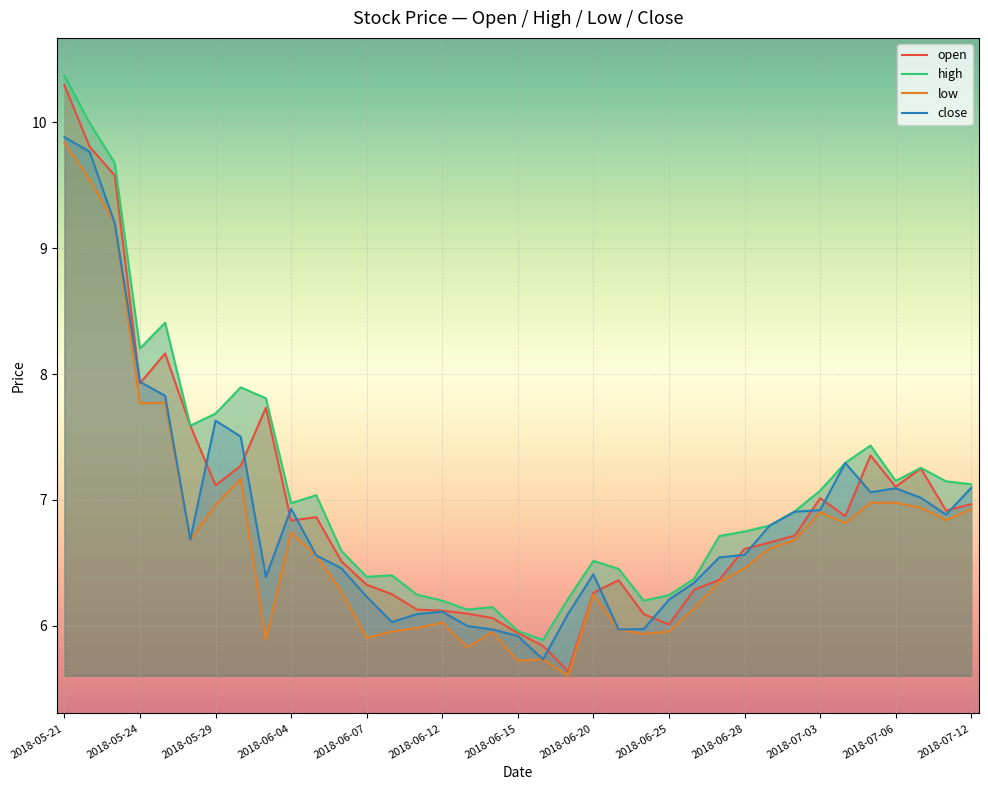

What is the maximum value for low?

9.8